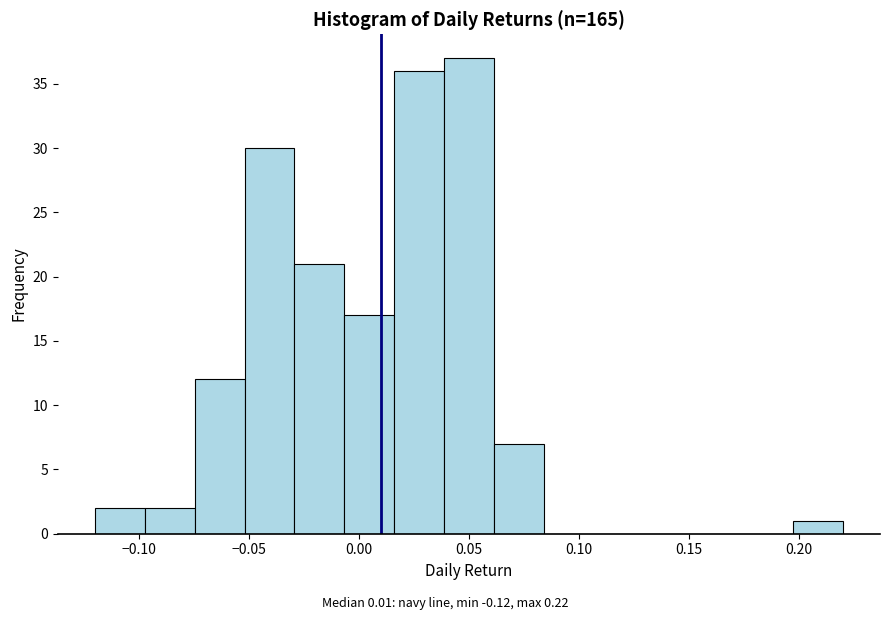

Which range on the x-axis has the tallest bar?

0.040 to 0.060